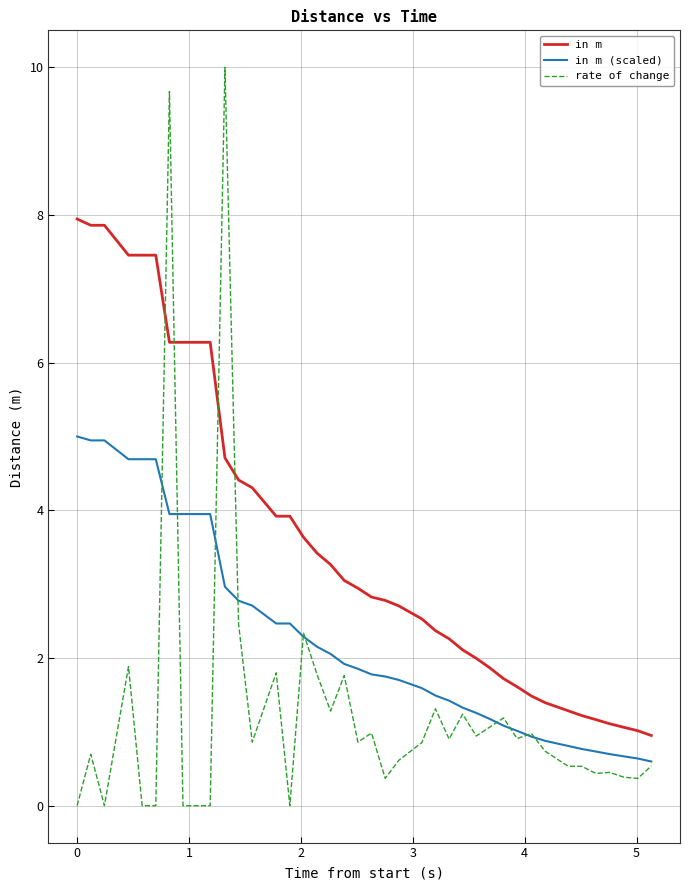

Which series has the largest range (max minus min)?

rate of change